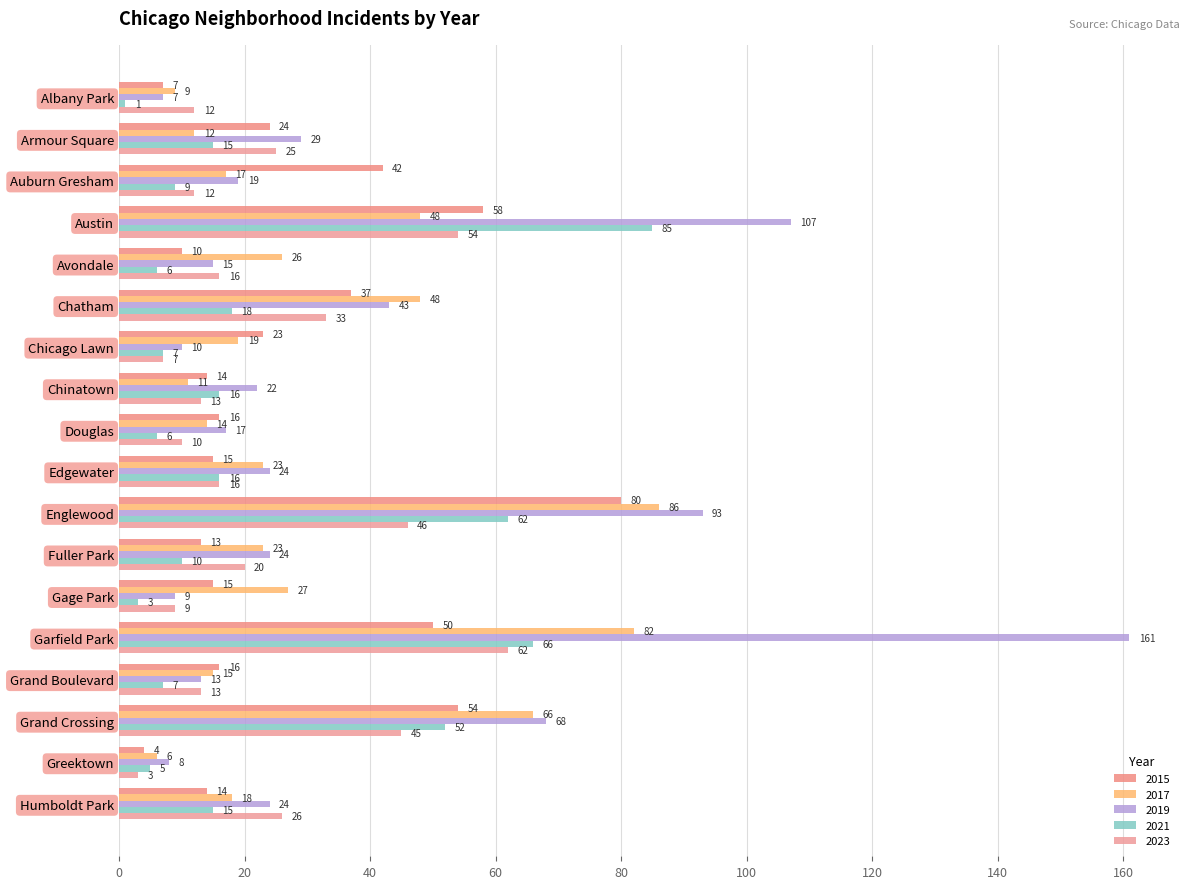

What is the lowest value of the 2017 series?

6